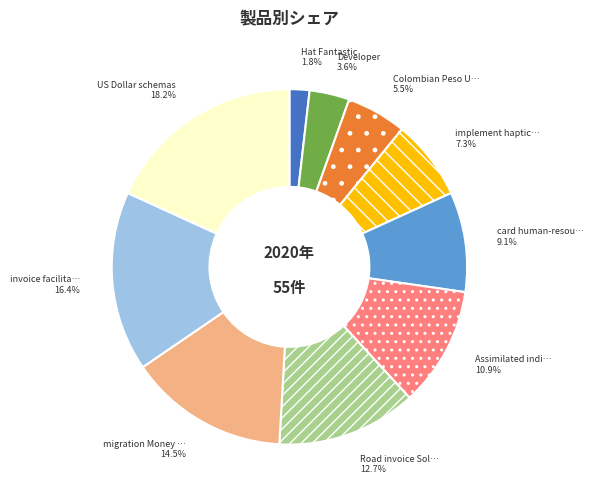

Does any single category account for the majority?

No